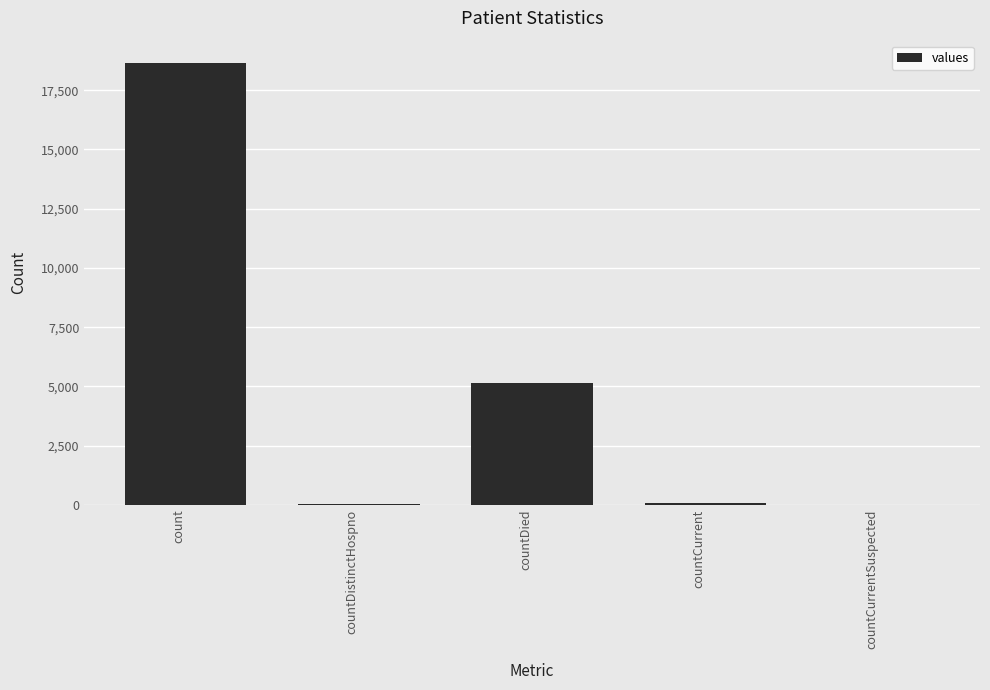

The value at countCurrentSuspected is 10292. True or false?

False